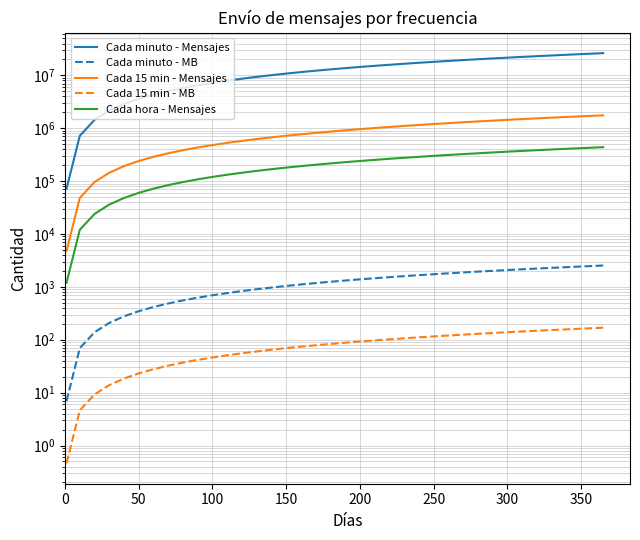

How many values in the Cada minuto - Mensajes series are below 13680000?

19